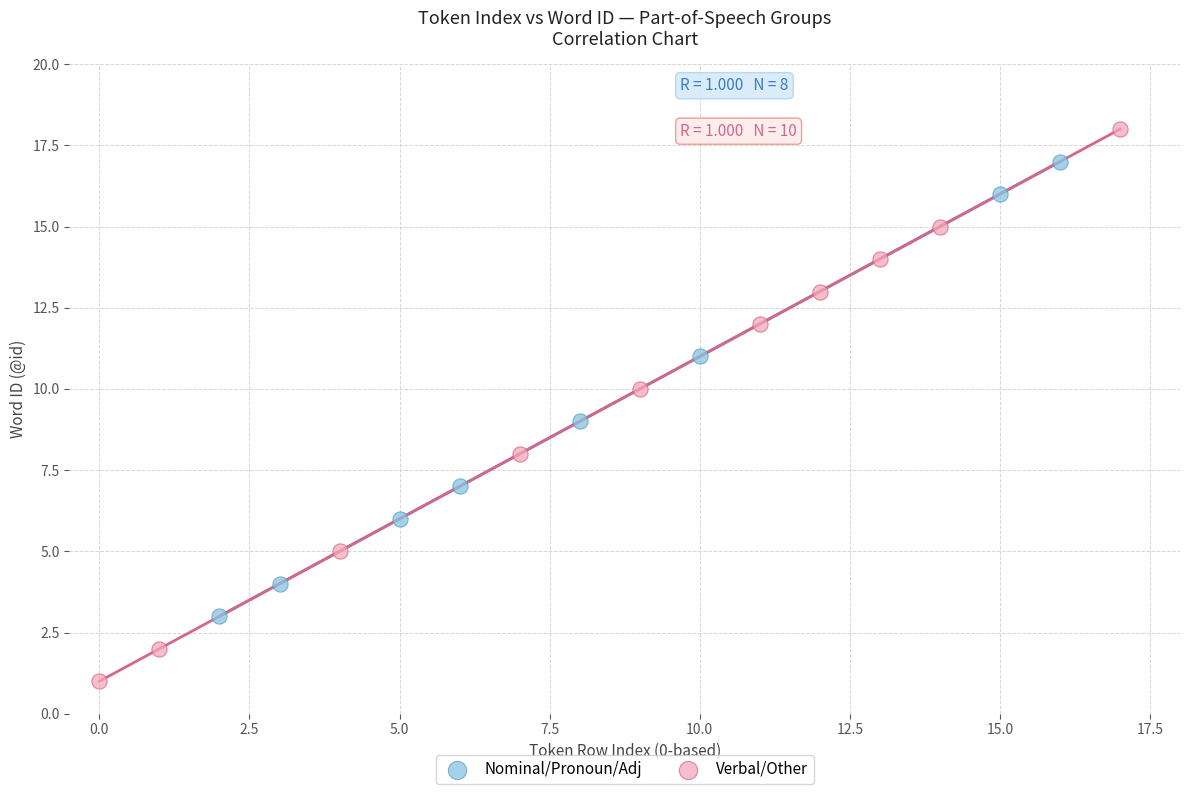

Which series reaches the minimum Y coordinate?

Verbal/Other